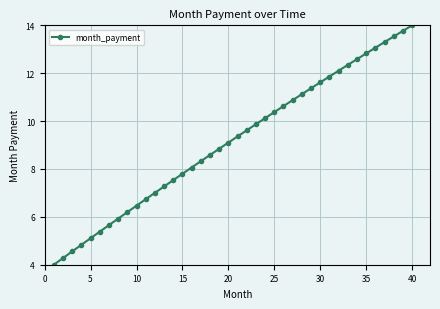

What is the difference between the maximum and second lowest values?

9.7